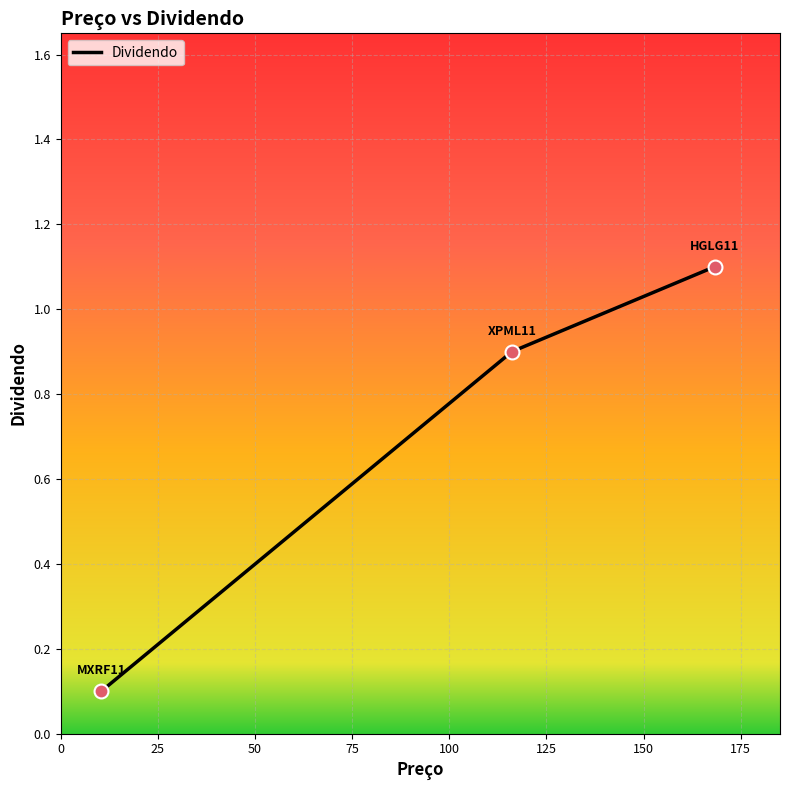

What is the difference between the maximum and minimum values?

1.0